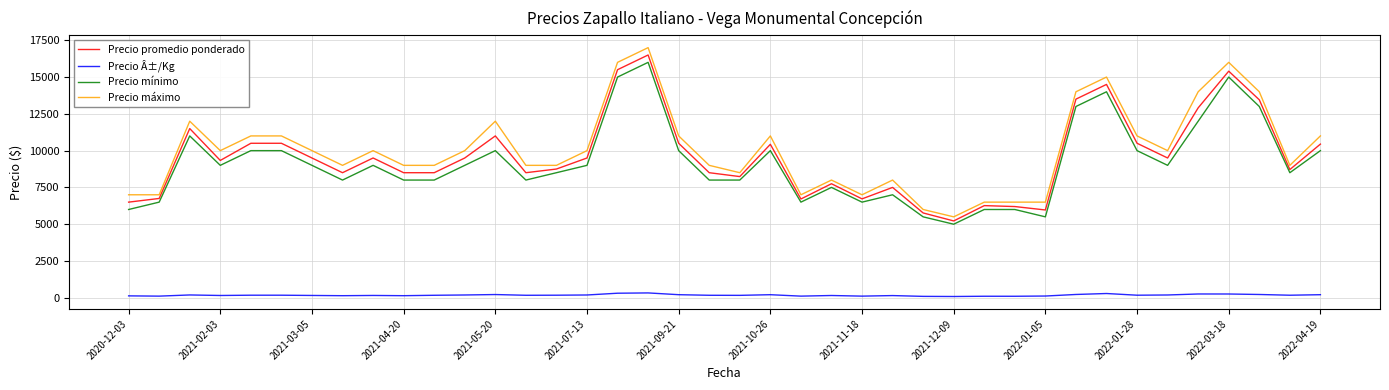

What is the minimum value for Precio Â±/Kg?

87